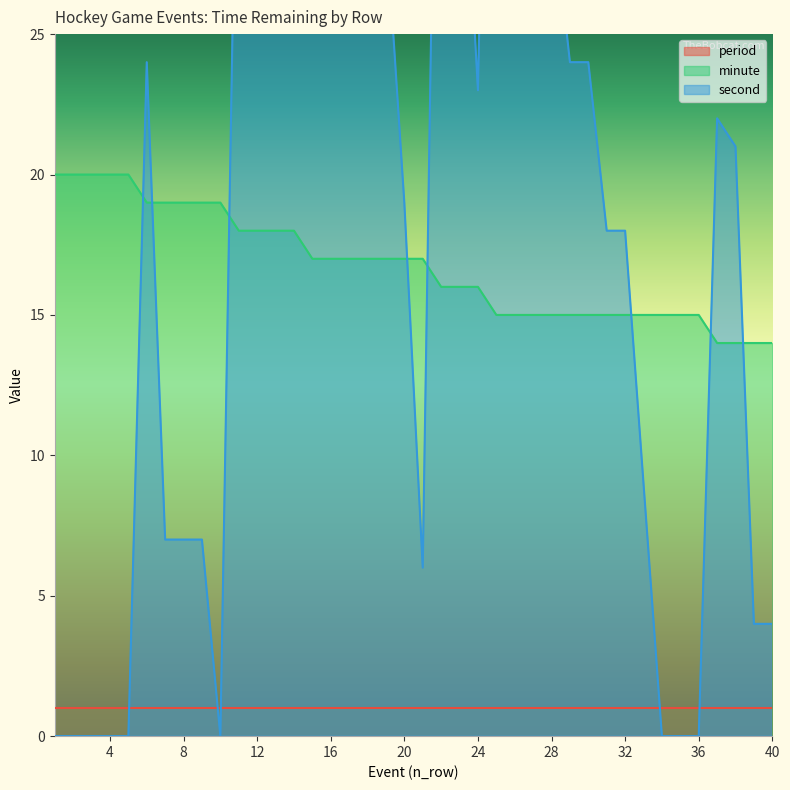

Which series ends up on top after the final intersection of second and minute?

minute